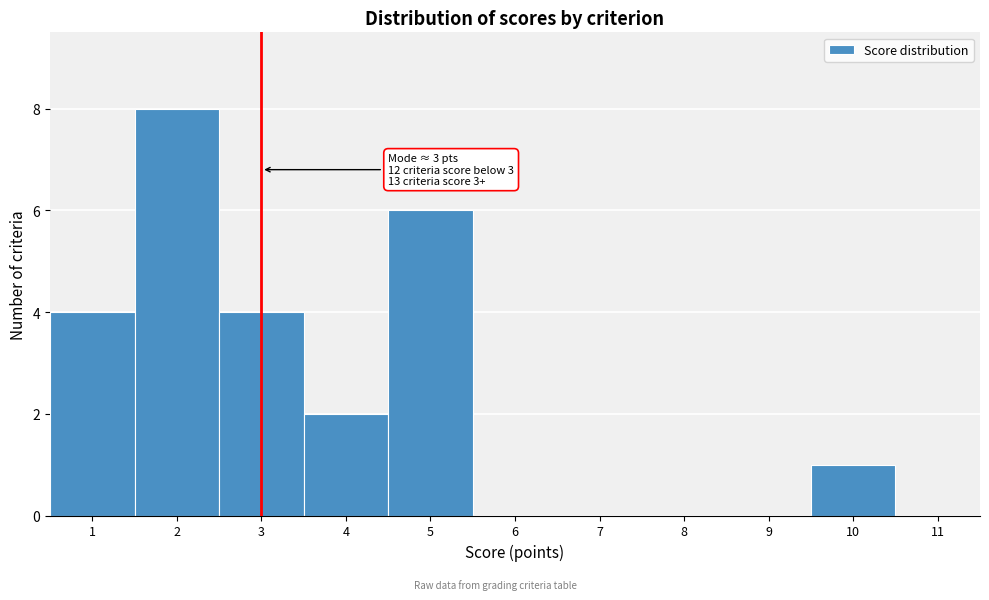

Over which range of the x-axis is the bar tallest?

1.5 to 2.5